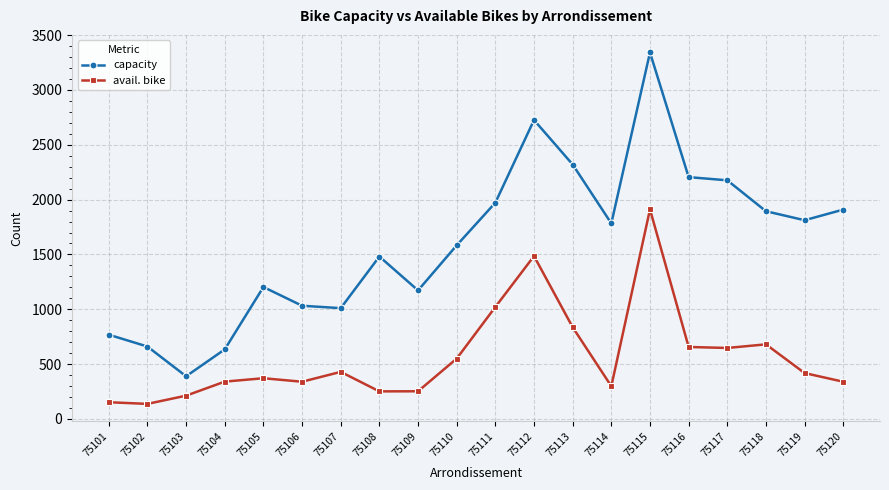

Which series has the largest range (max minus min)?

capacity